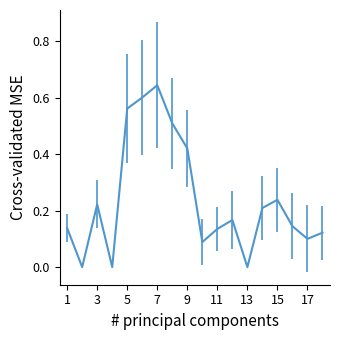

Count the values in the range 0 to 1.

18